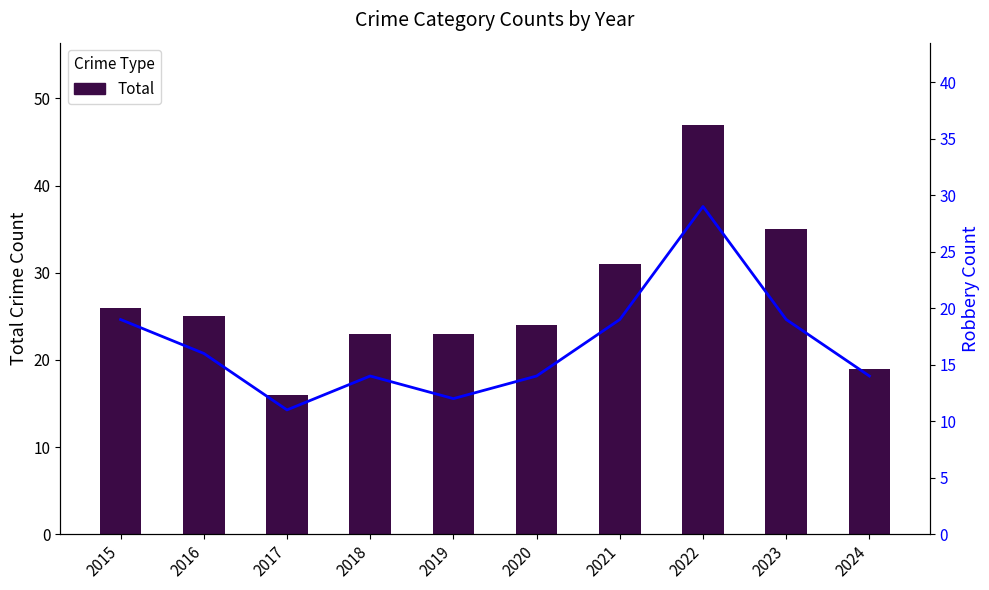

What is the value of the Robbery bar at the 9th from the left?

19